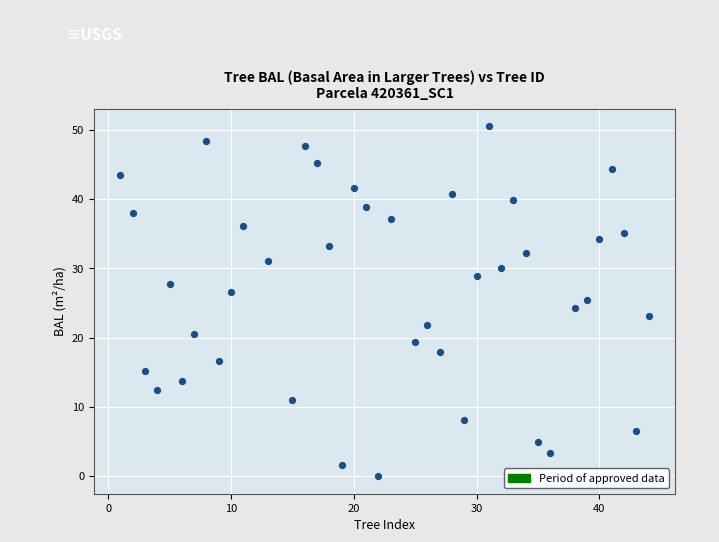

What is the range of X values (max minus min)?

43.0